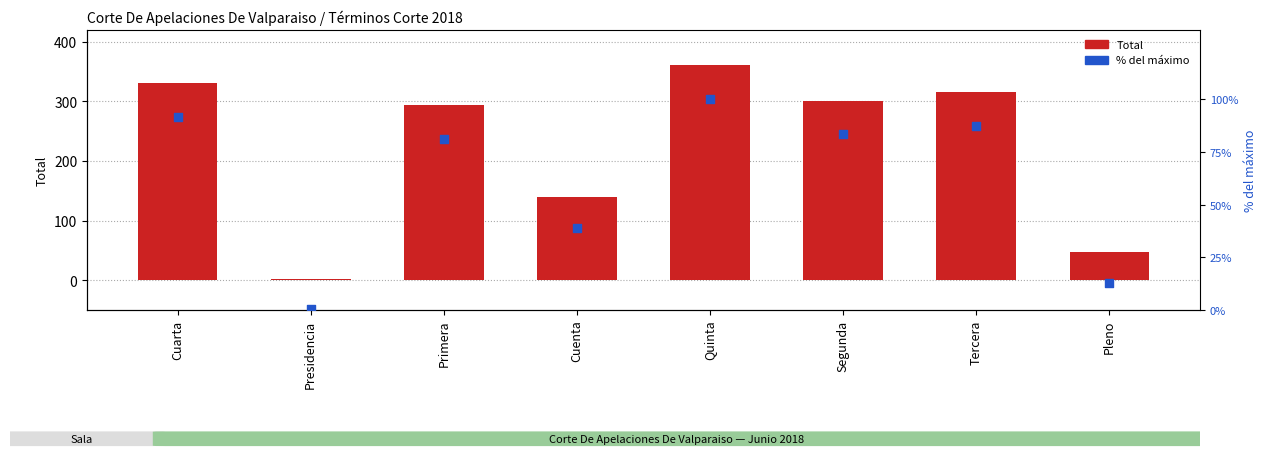

Which series has the largest total across all categories?

Total